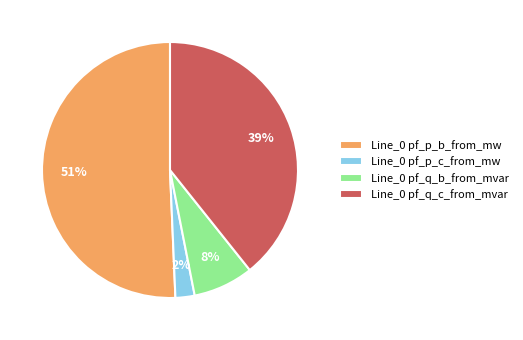

Is there any slice that represents more than half of the pie?

Yes